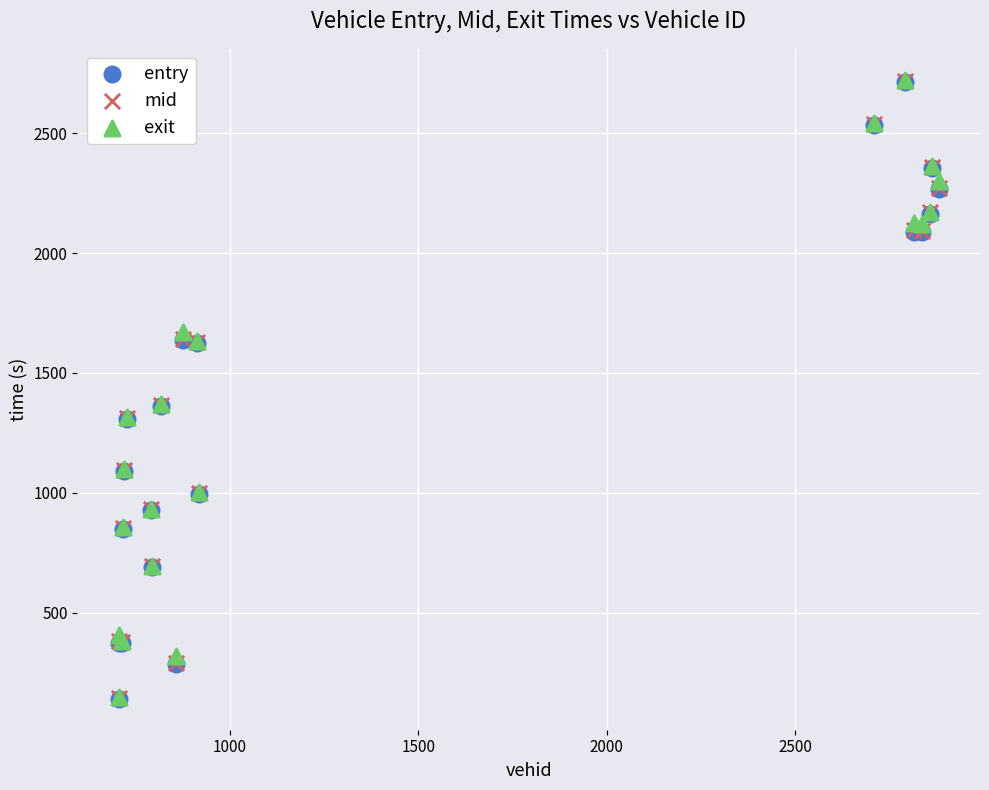

What are all the series names shown in the legend?

entry, mid, exit